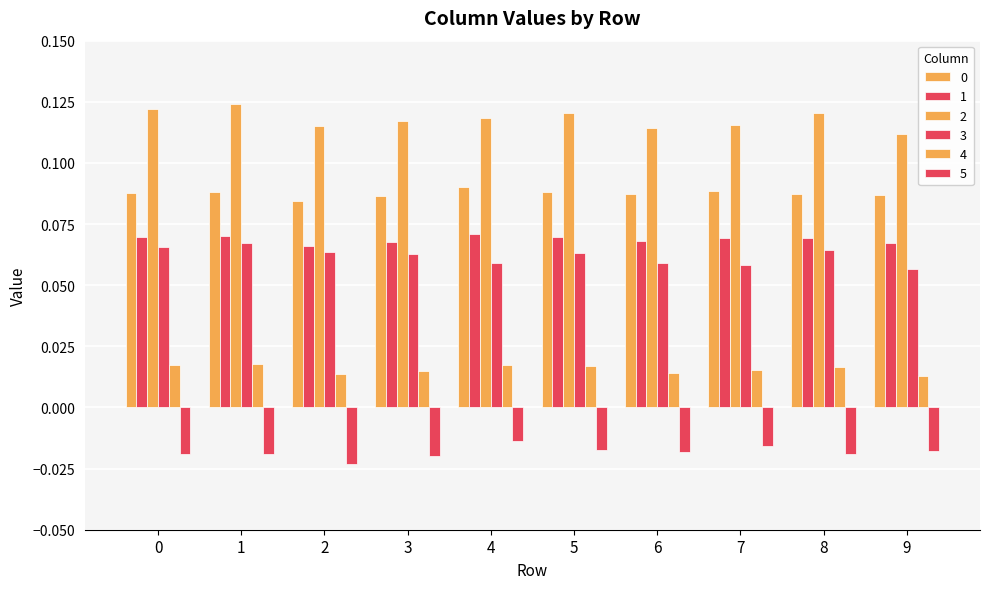

What is the spread (max minus min) of values at 0?

0.1